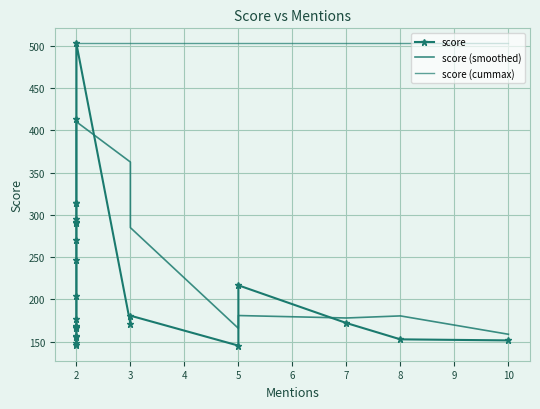

The score (cummax) series shows 92.9 at 2. True or false?

False